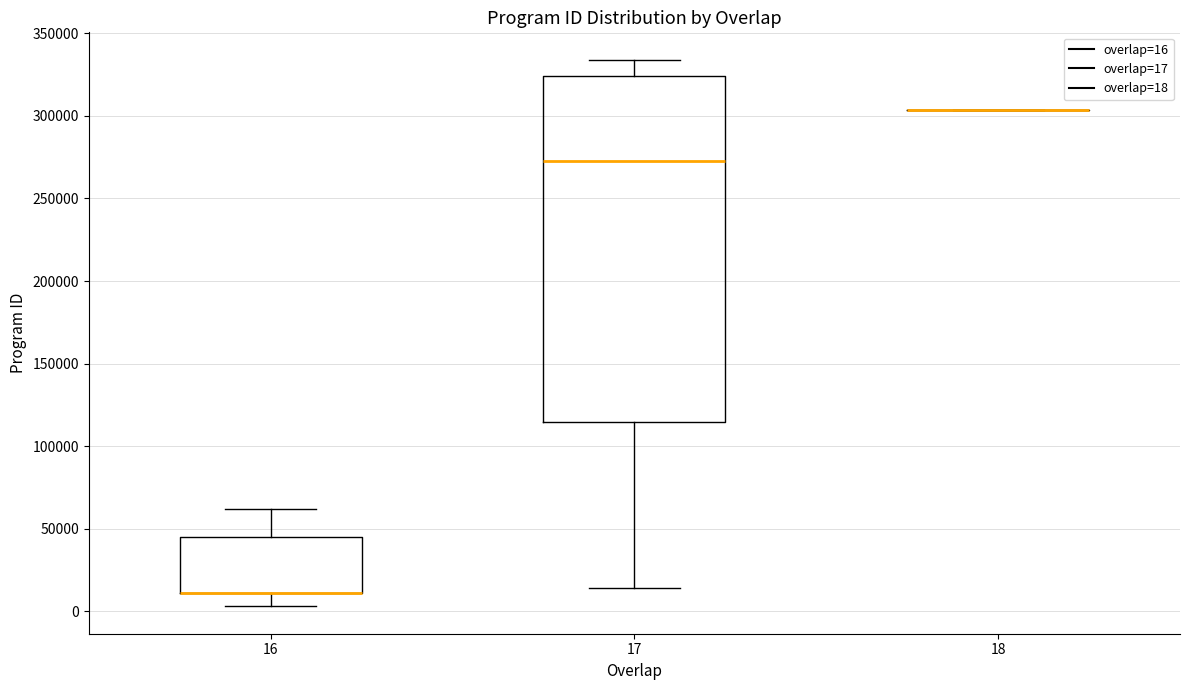

Reading left to right, read every box against the y-axis: the position of its median line, the range the box covers, and the ends of its whiskers. The values are not printed on the chart, so give them approximately, as read against the axis.

16: median 10000 (drawn on the box's lower edge), box 10000 to 45000, whiskers 5000 to 60000
17: median 275000, box 115000 to 325000, whiskers 15000 to 335000
18: box collapsed to a line at 305000, whiskers 305000 to 305000